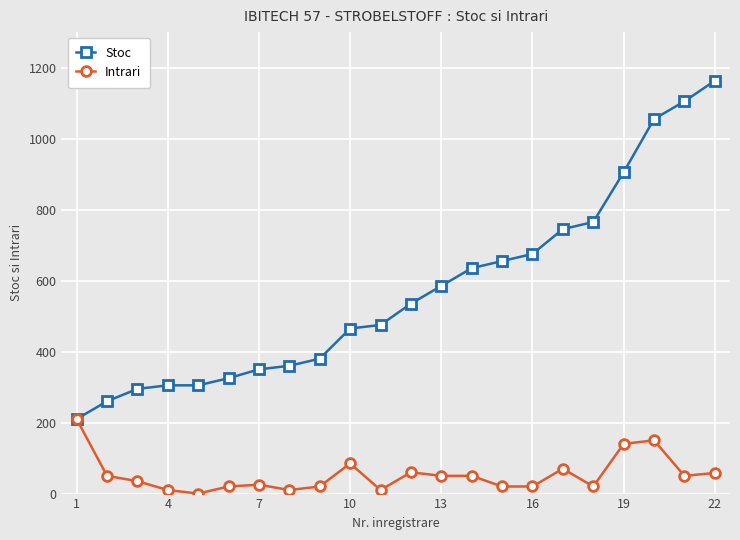

Rank the series by their average value, from lowest to highest.

Intrari, Stoc